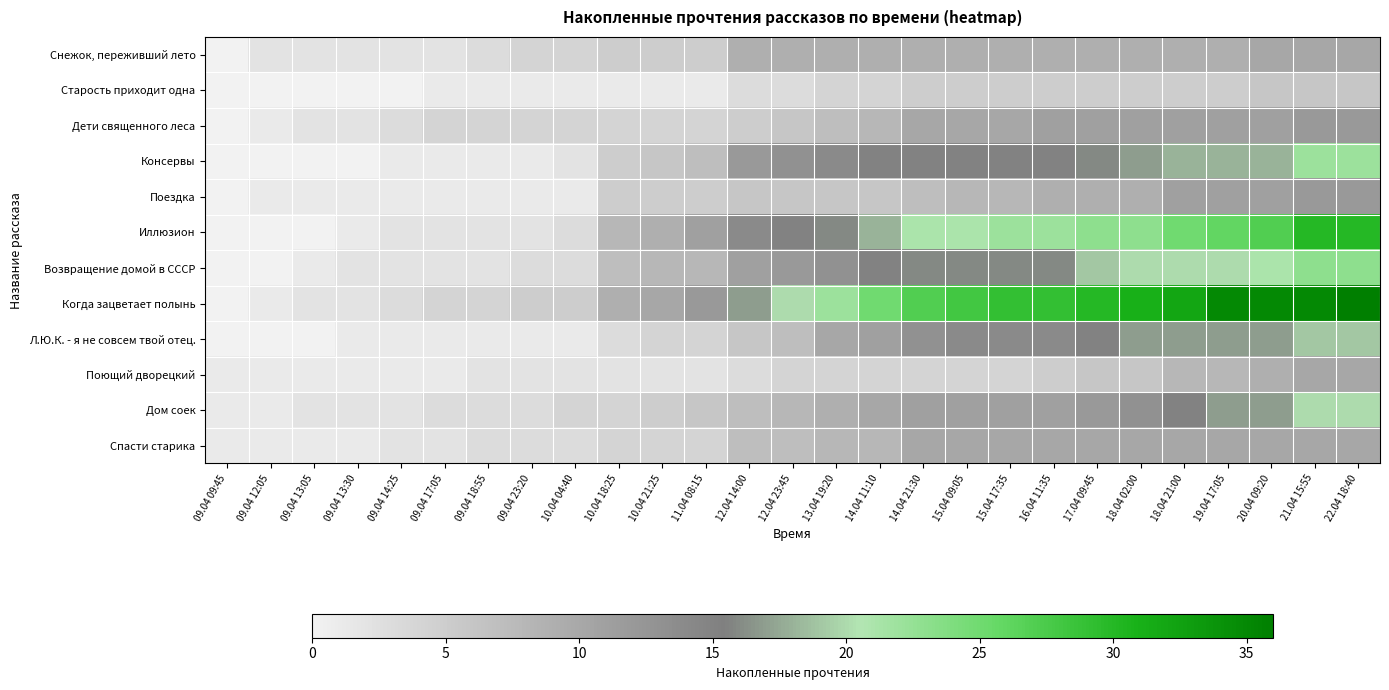

What is the spread (max minus min) of values at 11.04 08:15?

11